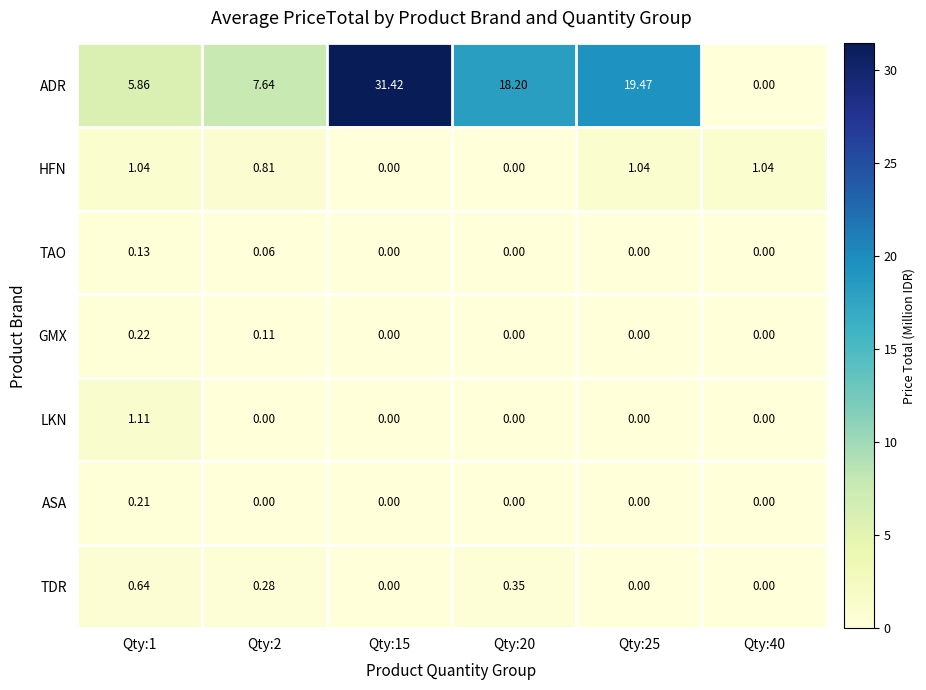

At how many categories does at least one series exceed 29?

1